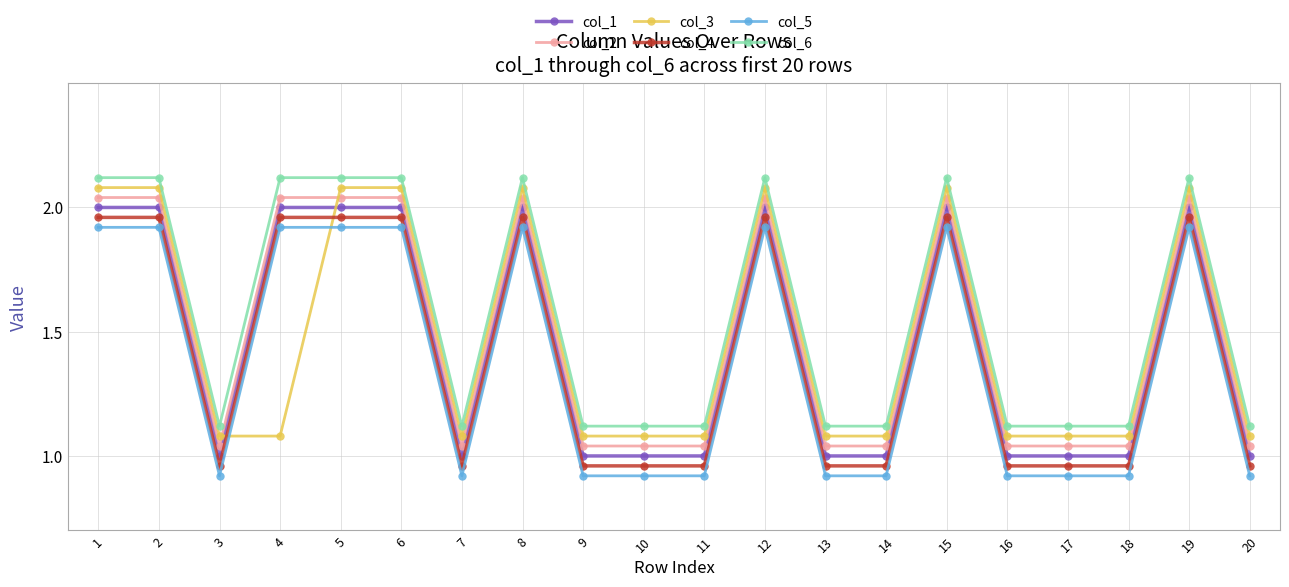

Which series changed the most between 9 and 17?

col_1